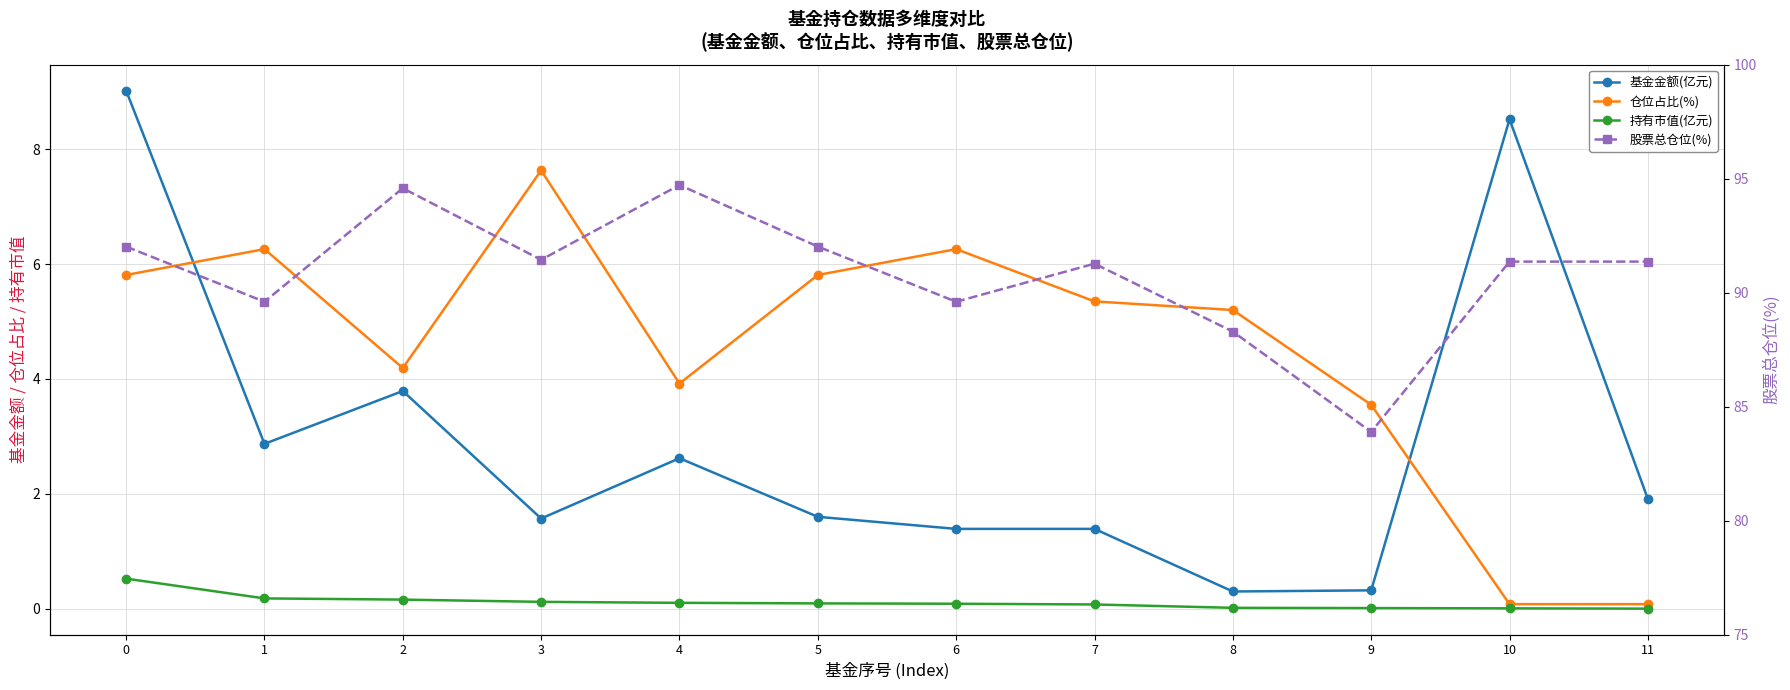

The value of 仓位占比(%) at 7 is 5.3. True or false?

True